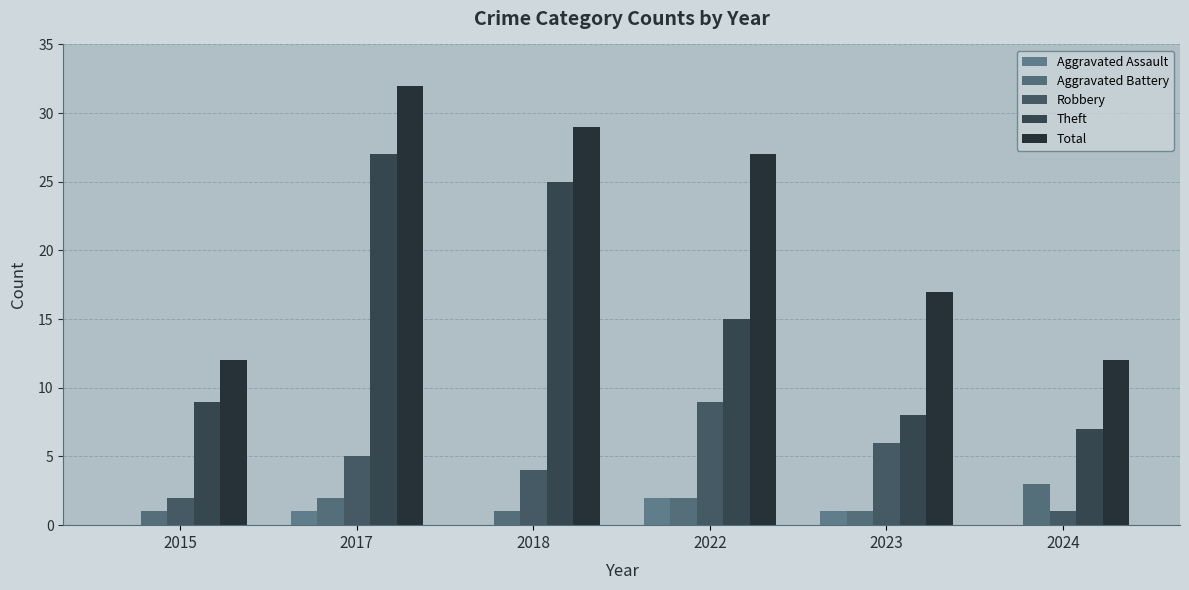

How many series are shown in this chart?

5